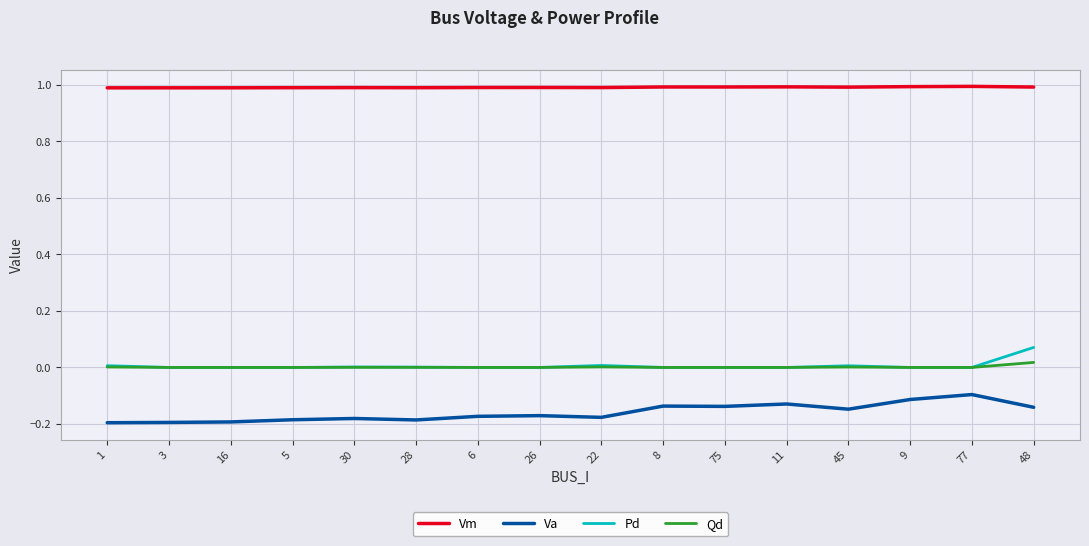

What position from the right is 6?

10